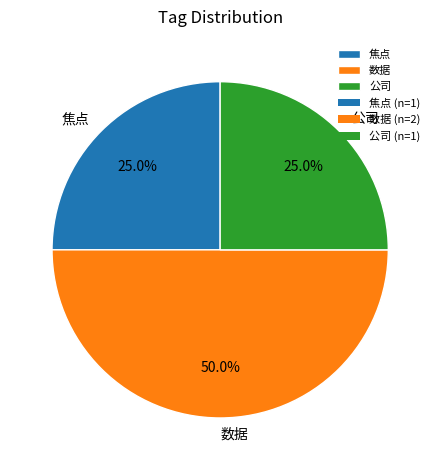

Which slice is the largest?

数据